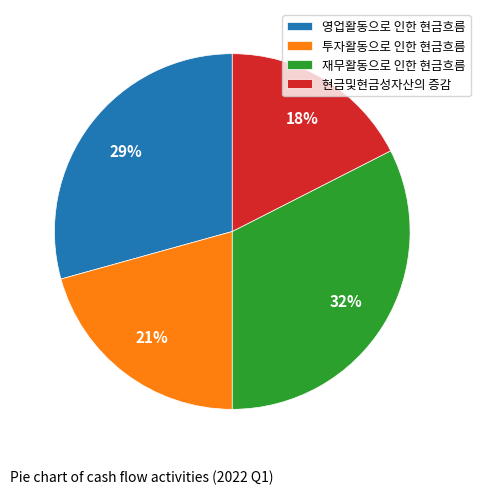

Does any single category account for the majority?

No